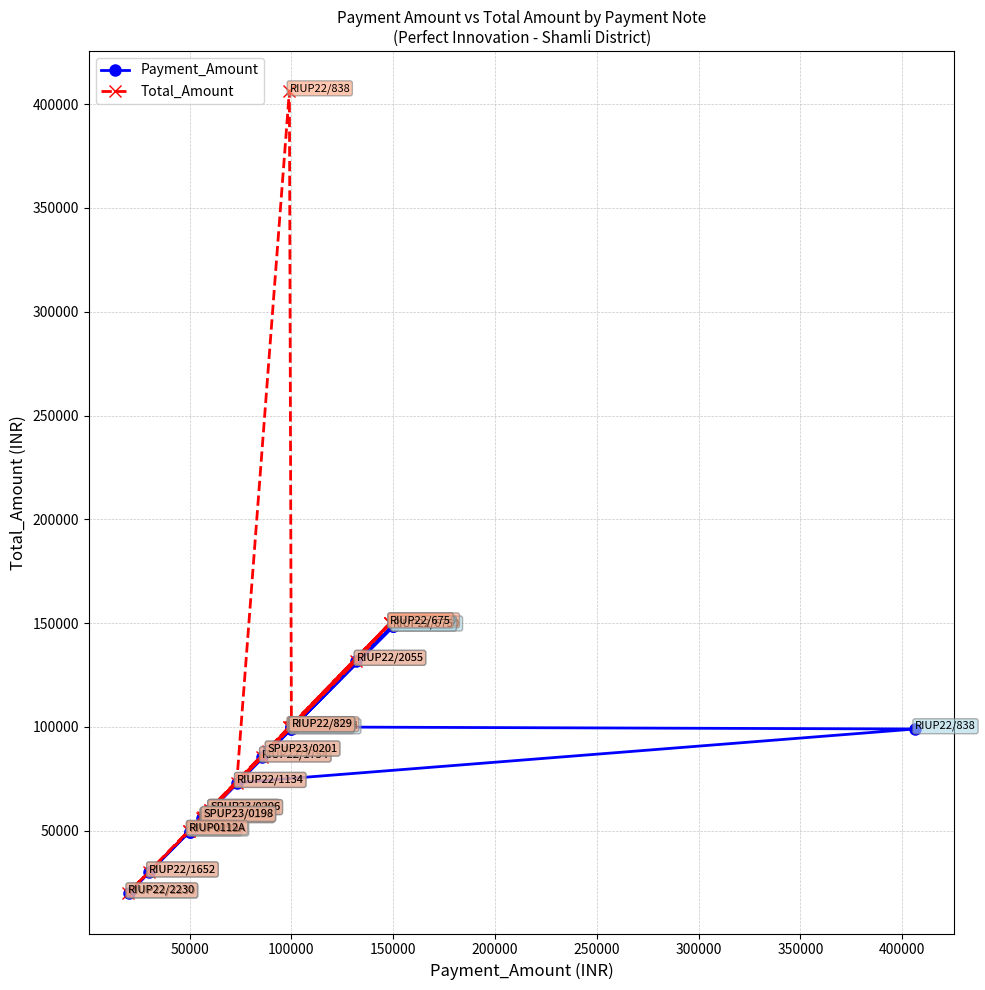

True or false: Payment_Amount and Total_Amount cross at least once.

False